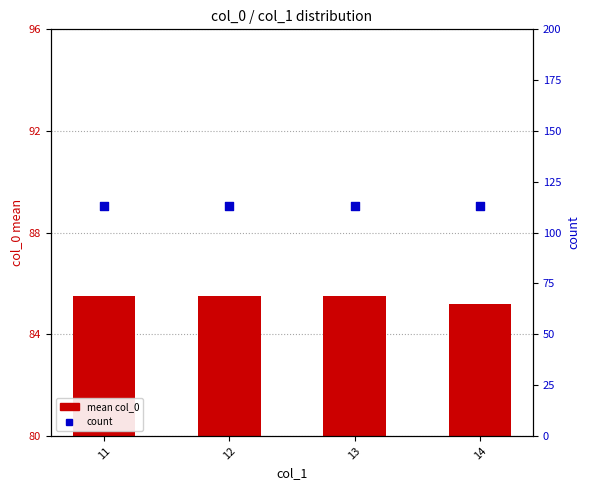

Which series reaches the minimum Y coordinate?

mean col_0